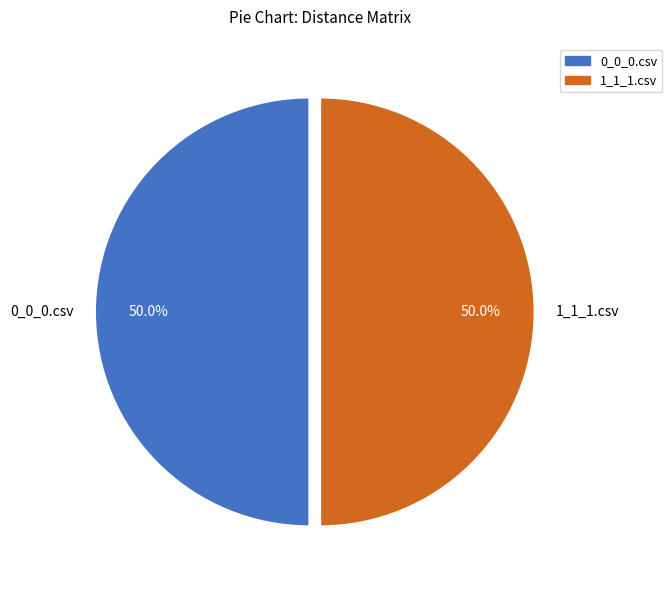

To the nearest percent, what is the difference between the 0_0_0.csv and 1_1_1.csv slice percentages?

0%